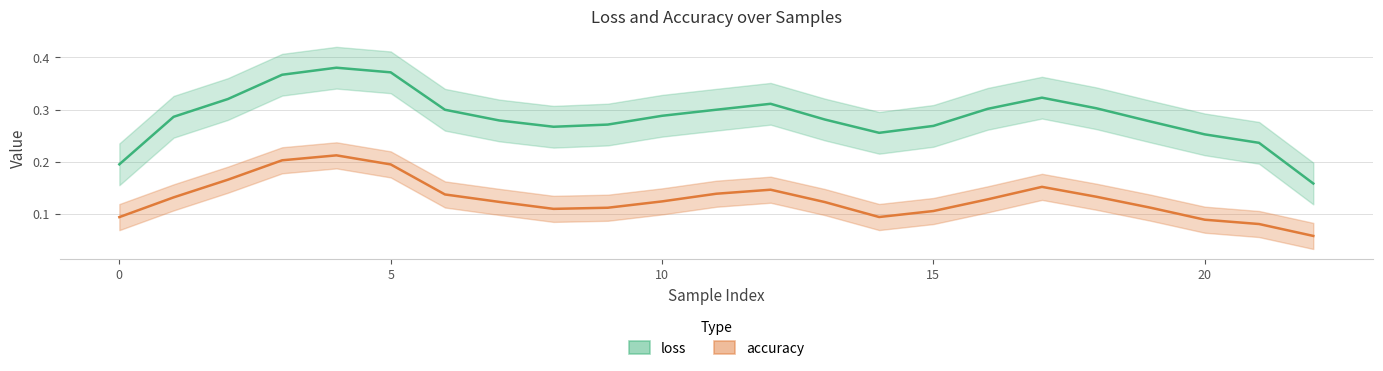

What is the label of the 11th point from the left?

10